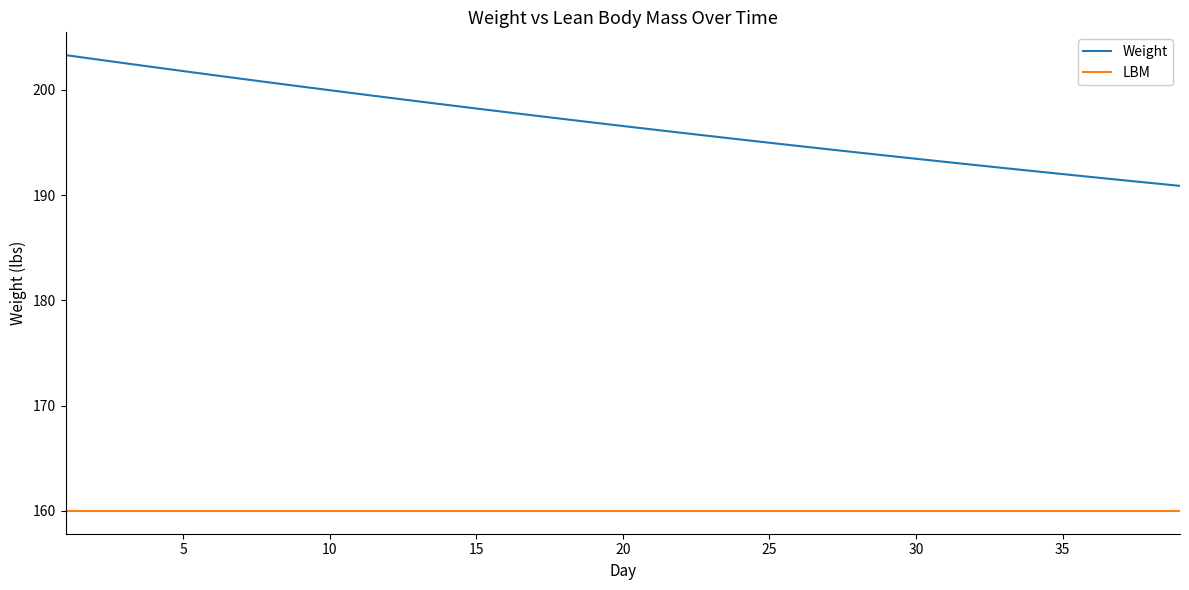

Which series has the widest spread of values?

Weight